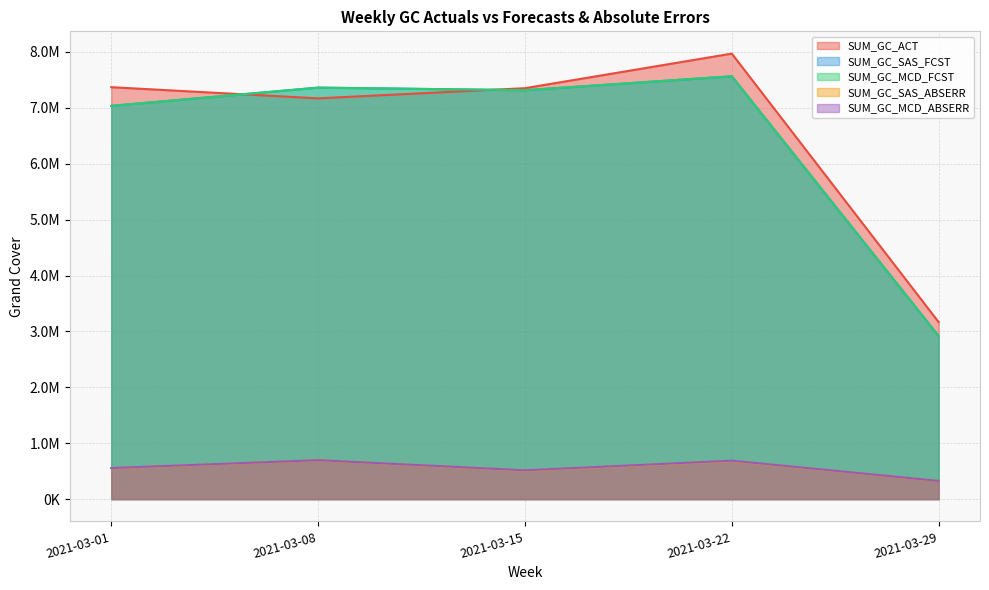

What is the spread (max minus min) of values at 2021-03-22?

7286394.9